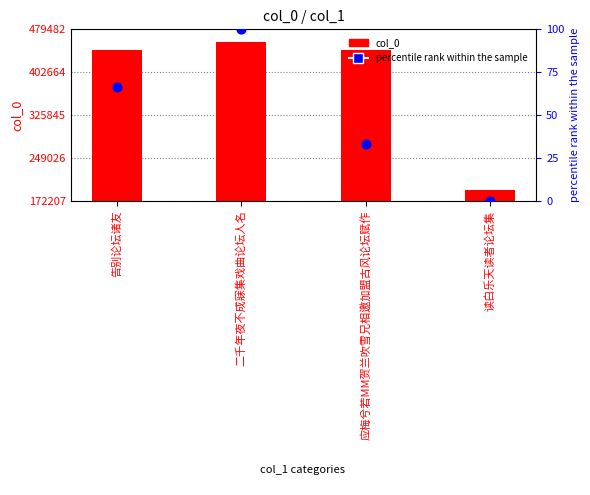

Which series has the largest Y range (max minus min)?

col_0